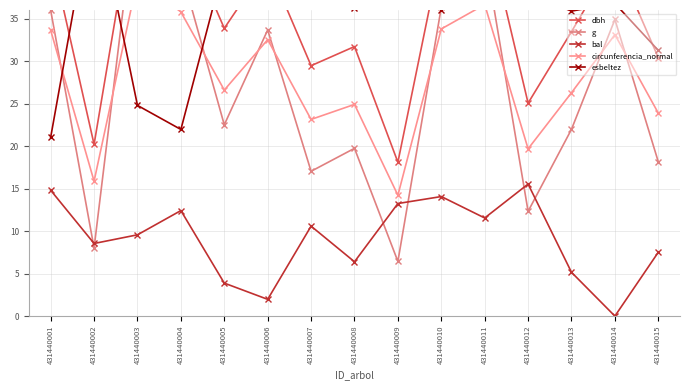

Where does the esbeltez series first go above 36?

431440002